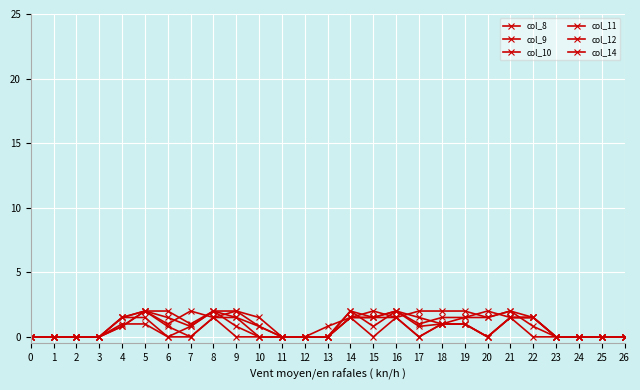

How many data points does each series have?

27